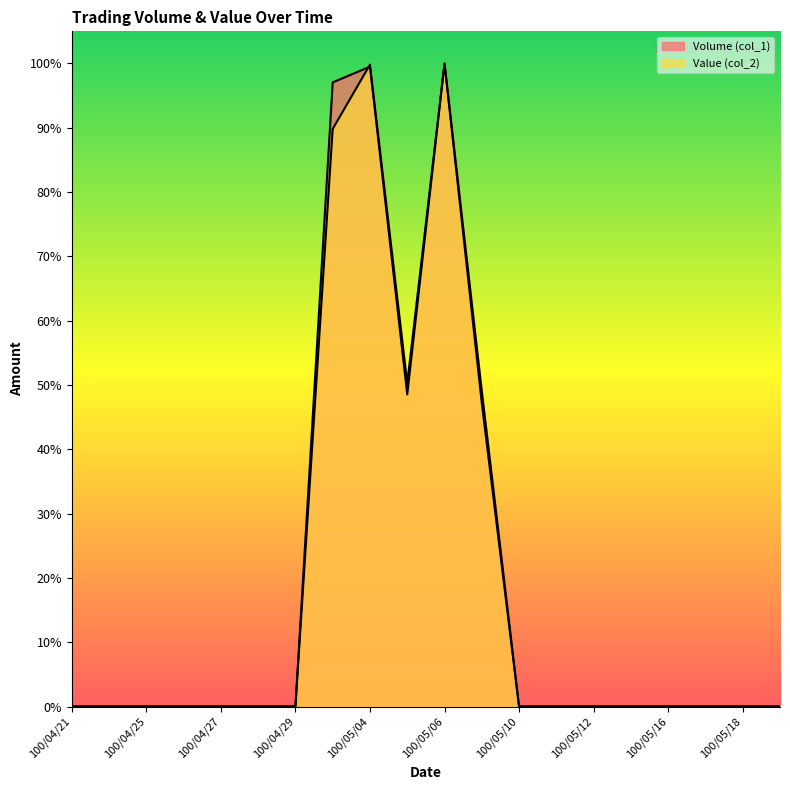

At which category does the chart reach its minimum across all series?

100/04/21